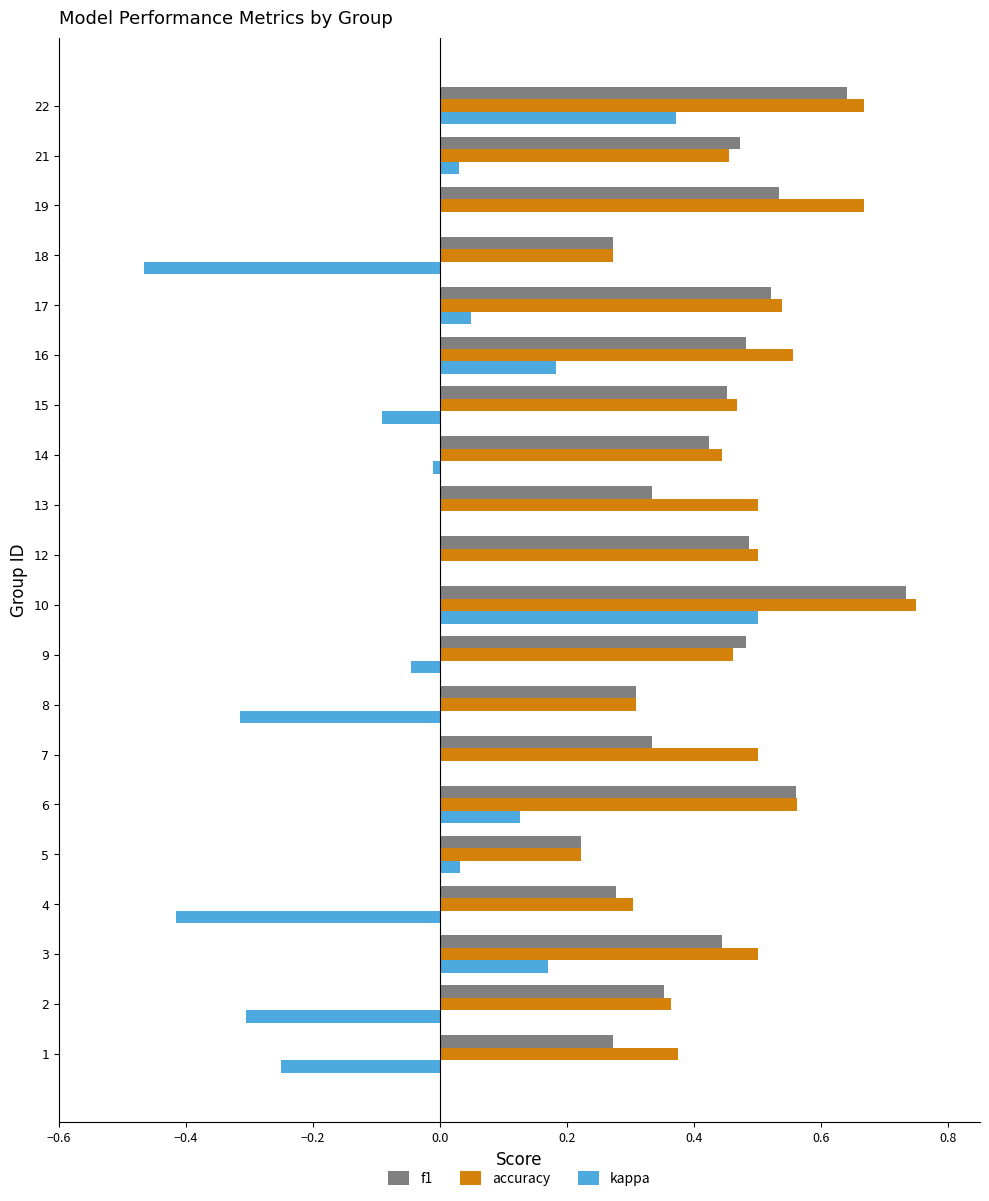

Which series changed the most between 13 and 19?

f1